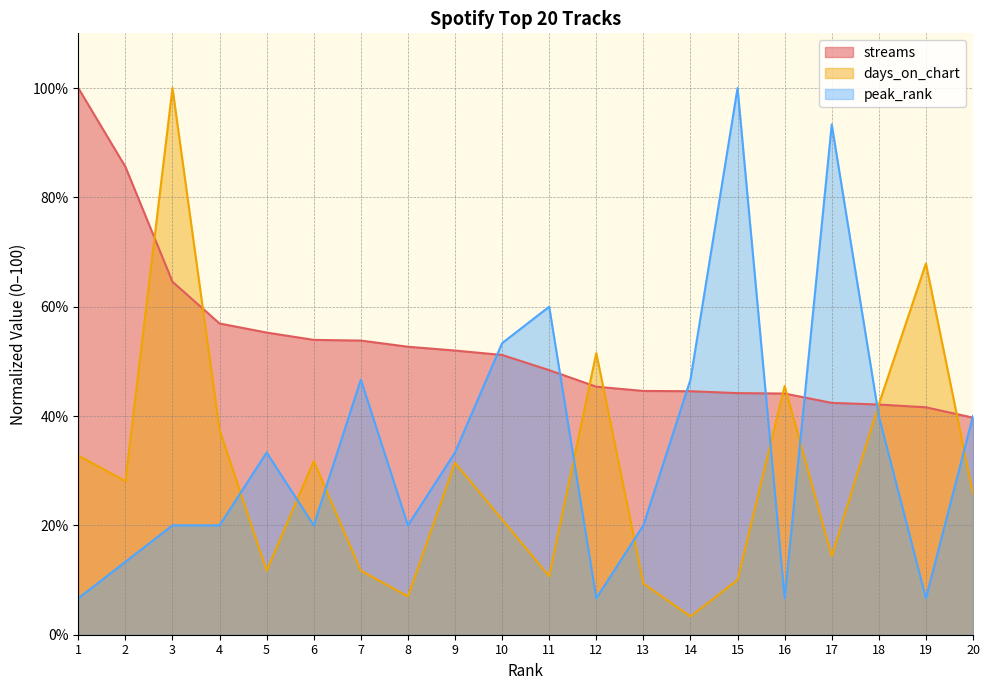

Is it true that streams equals 51.2 at 10?

True